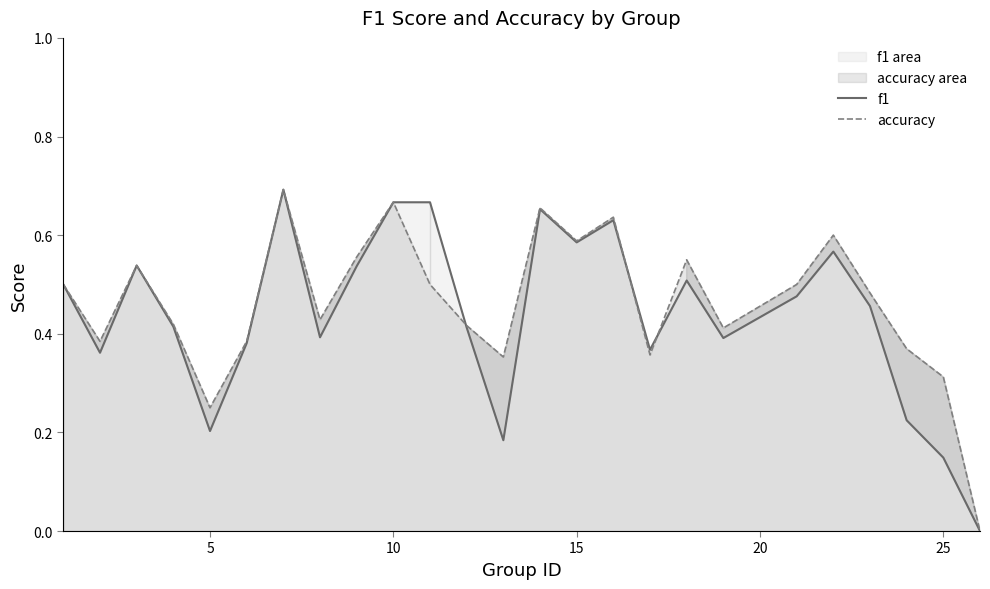

True or false: accuracy and f1 cross at least once.

True